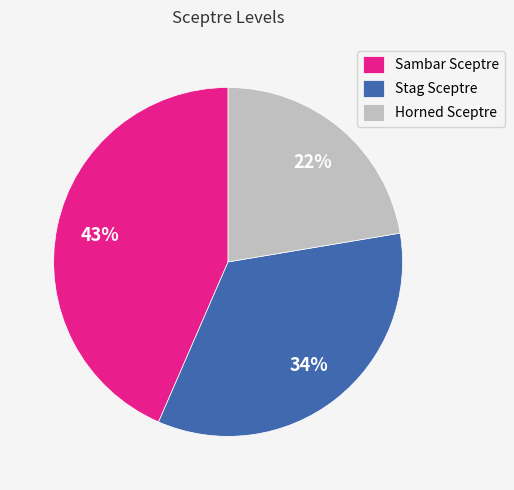

To the nearest percent, what percentage of the pie is Sambar Sceptre?

43%